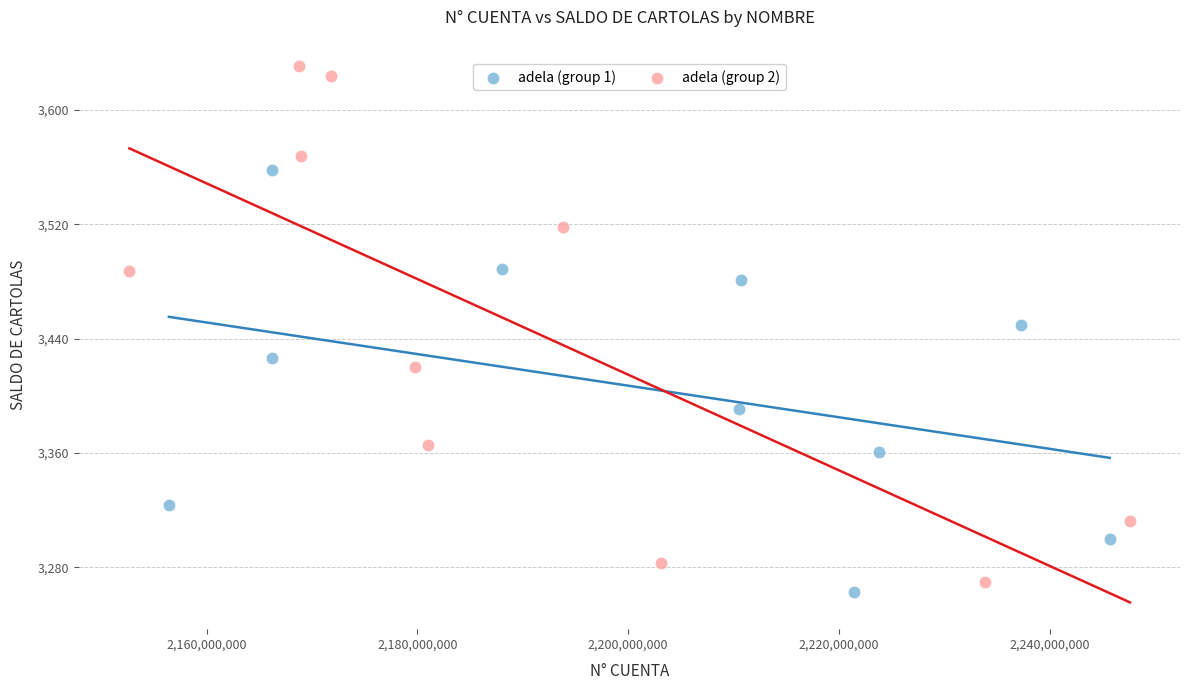

Which series has the widest spread of Y values?

adela (group 2)